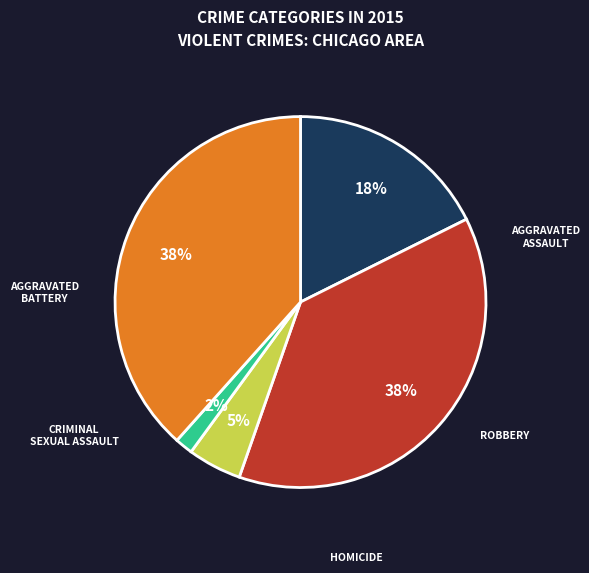

How many segments does this pie chart have?

5